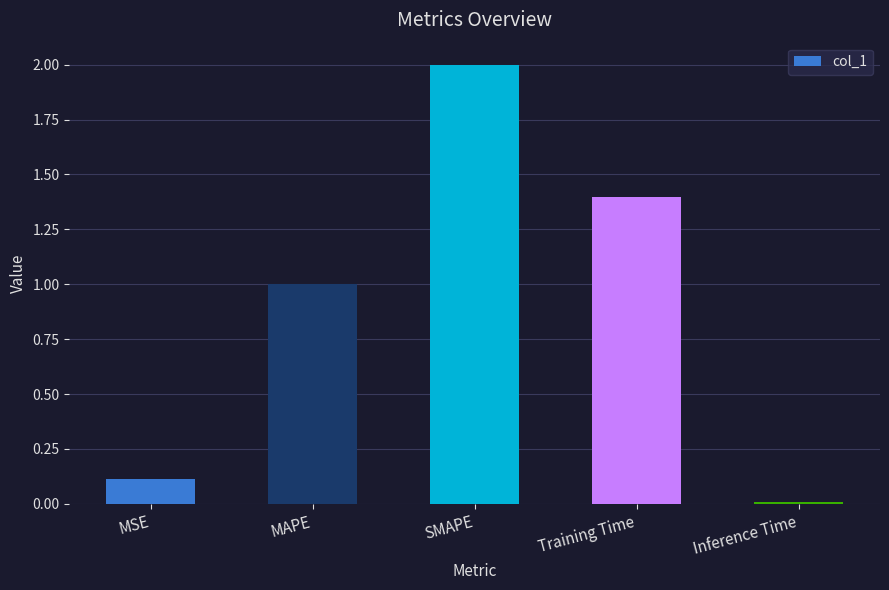

What is the label of the 5th bar from the left?

Inference Time